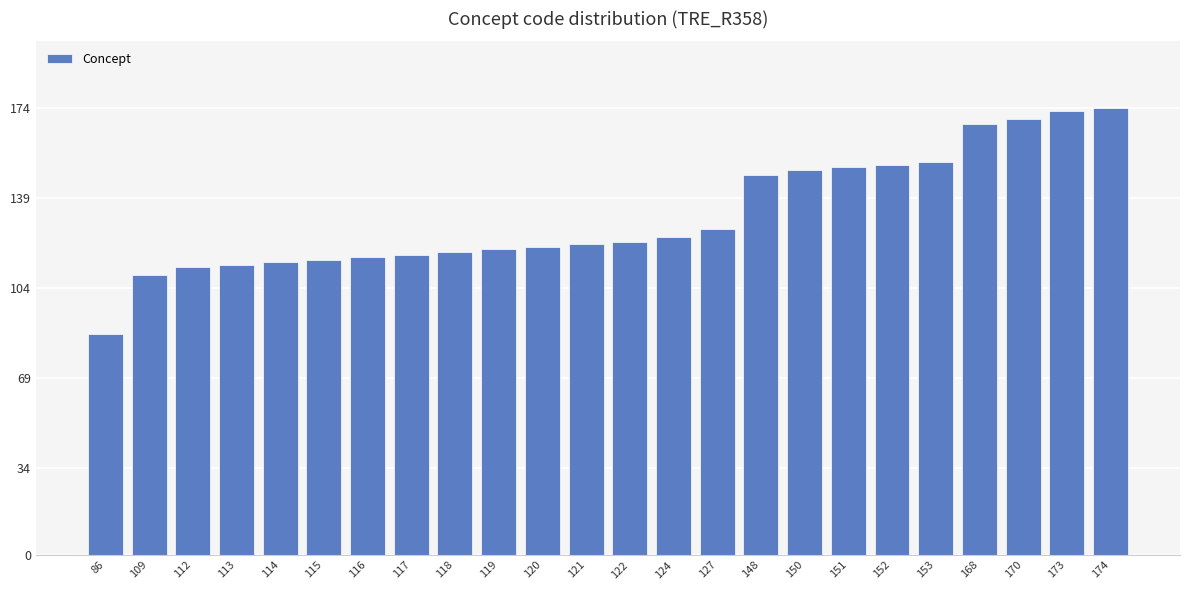

What is the ratio of the value at 113 to the value at 170?

0.7